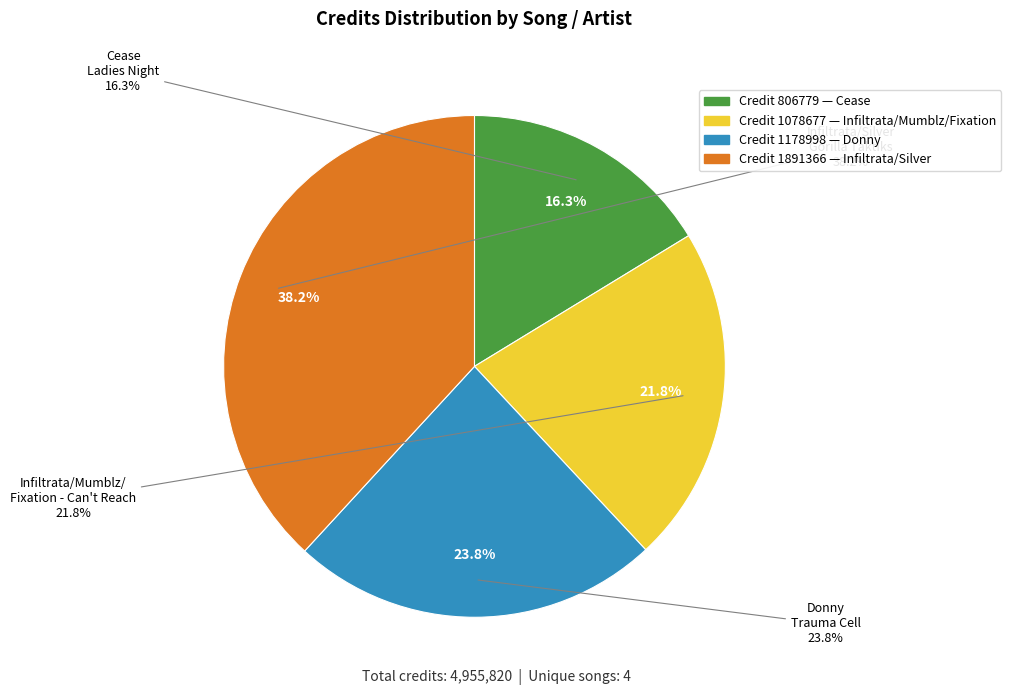

Is there a majority slice in this chart?

No